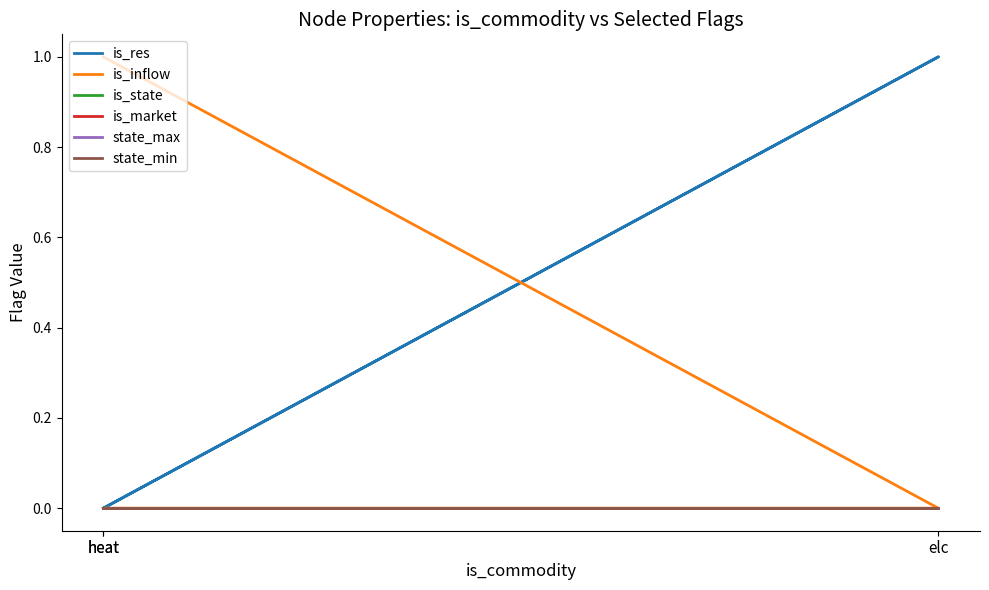

Between heat and heat, which series saw the biggest shift?

is_inflow